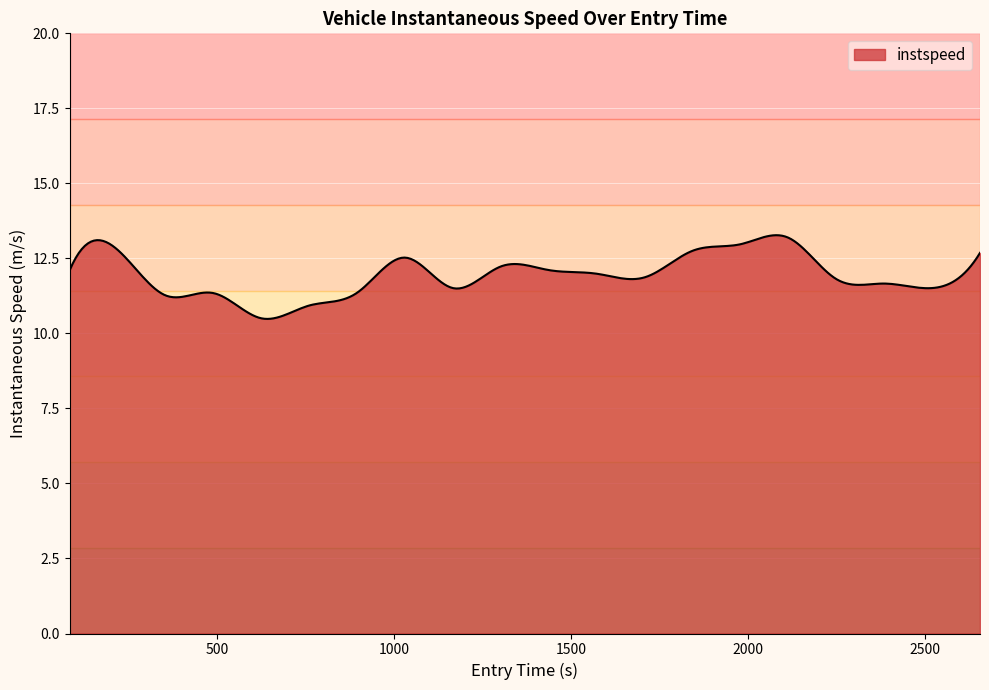

What is the minimum value shown in the chart?

10.5